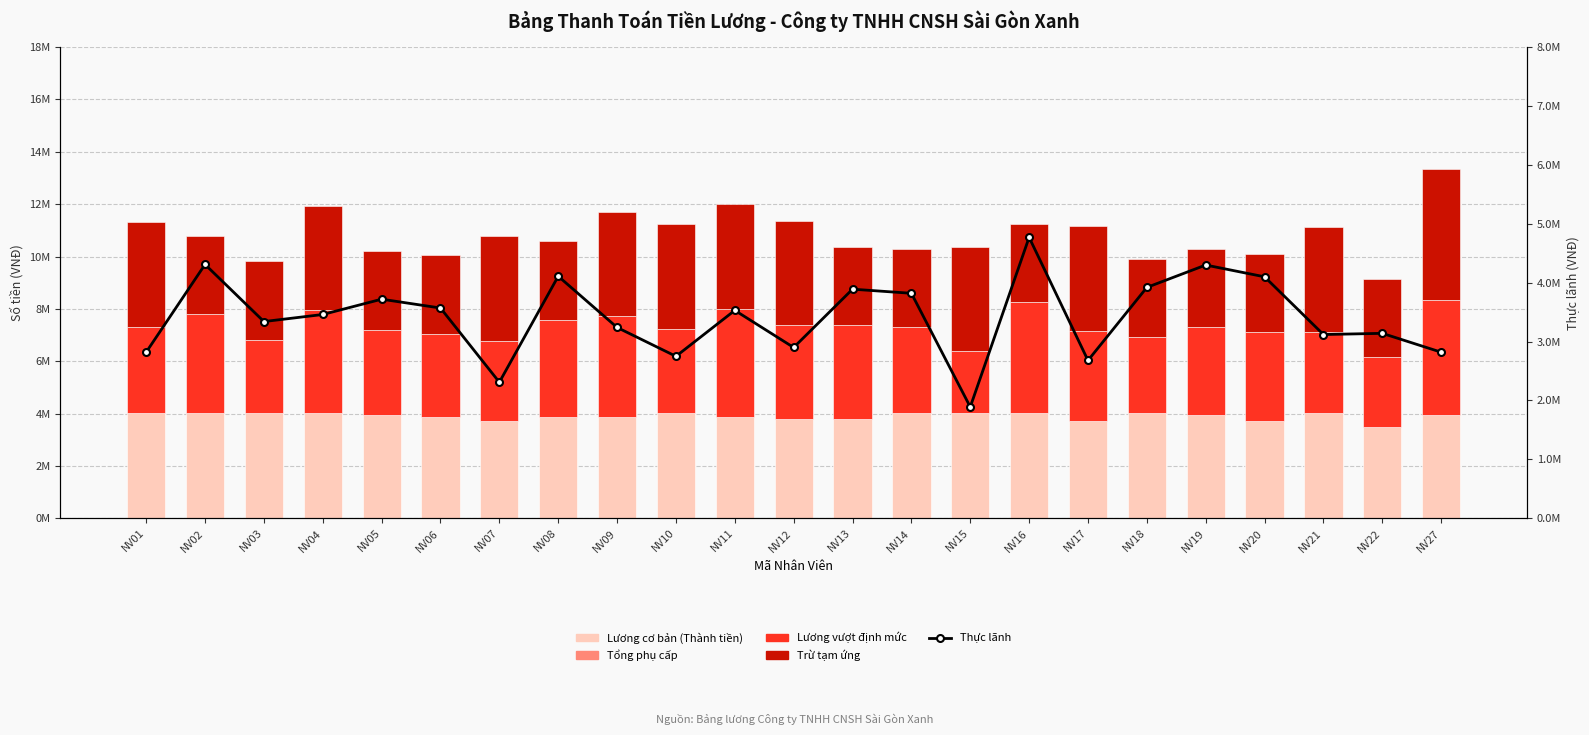

What is the total value across all series at NV04?

15.4